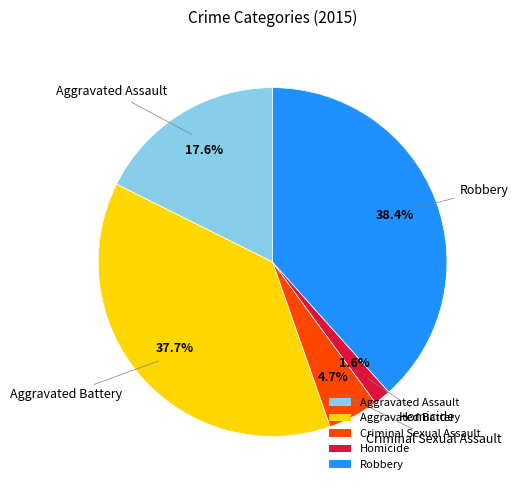

What portion of the pie excludes Aggravated Battery?

62.3%